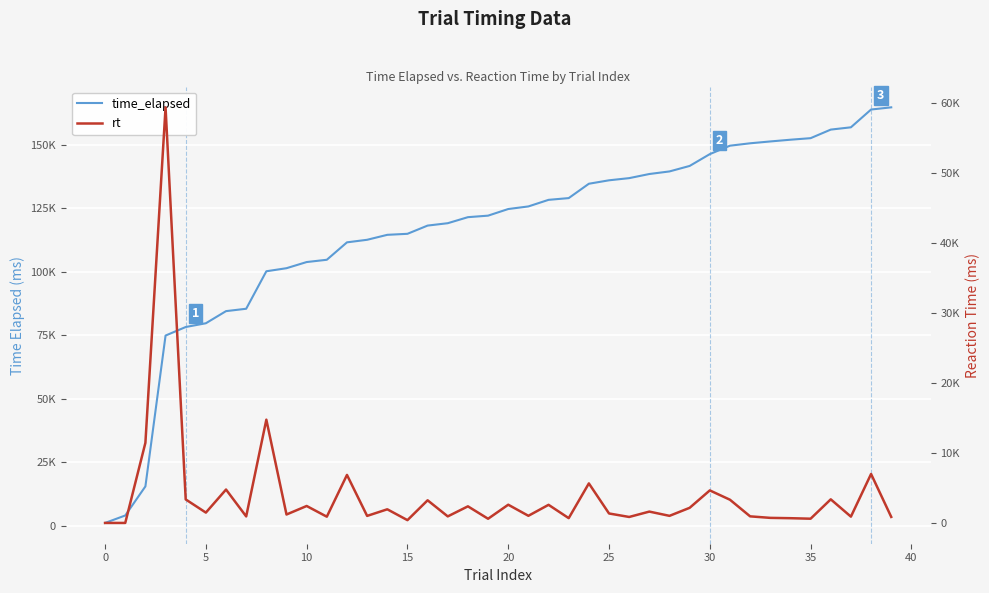

What is the sum of all rt values?

160684